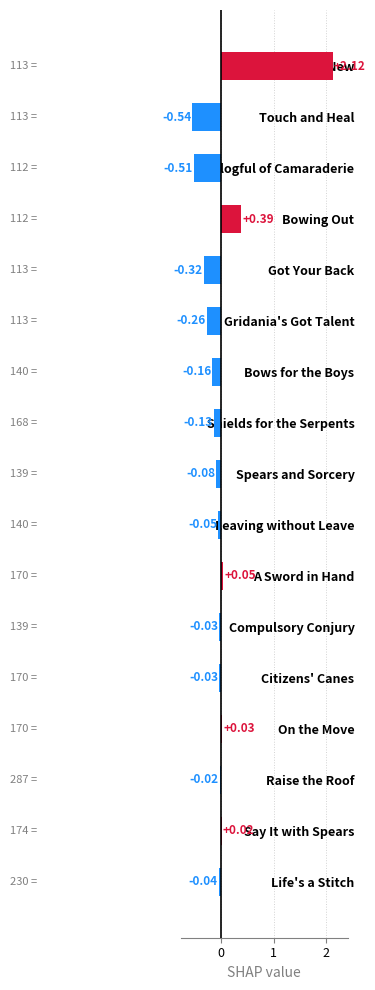

Where is the data nearest to the value 0?

Raise the Roof